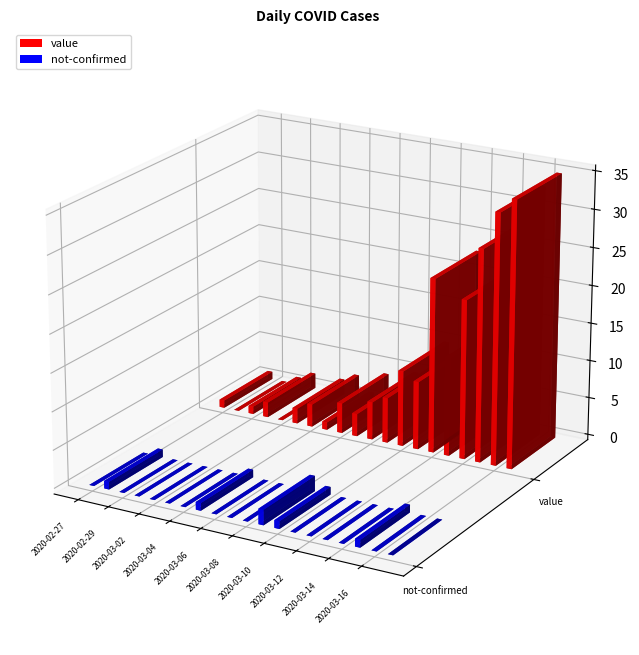

How many bars are there in each group?

2